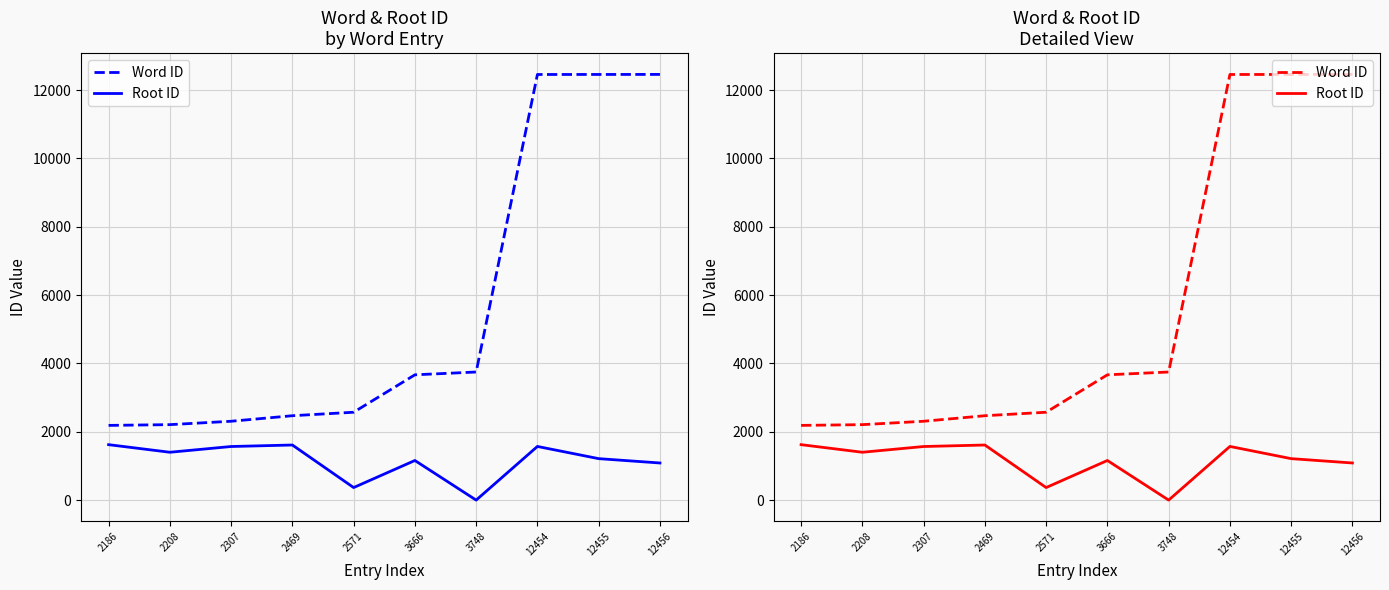

True or false: Root ID has more than 0 interior local peaks.

True